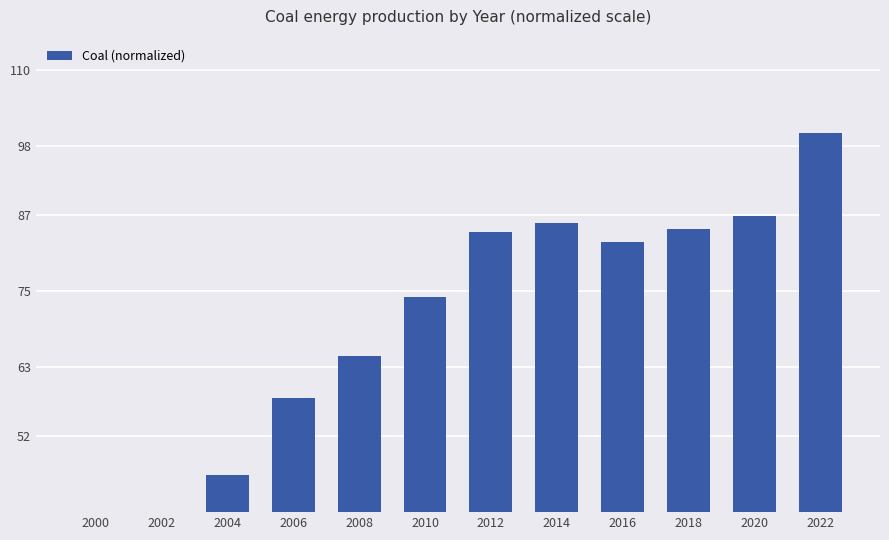

What is the change in value from 2002 to 2020?

+52.9